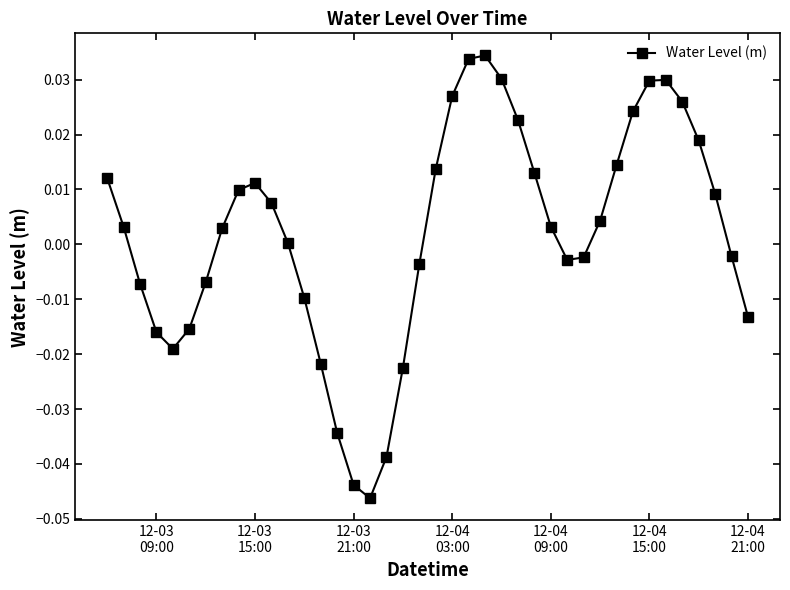

How many distinct data groups are displayed?

1